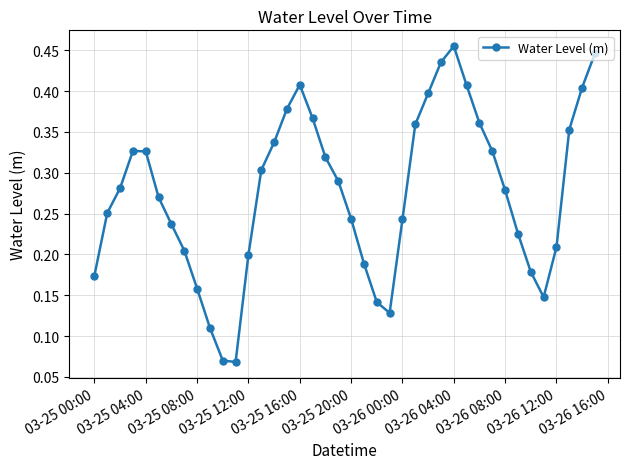

What is the sum of all values?

11.0